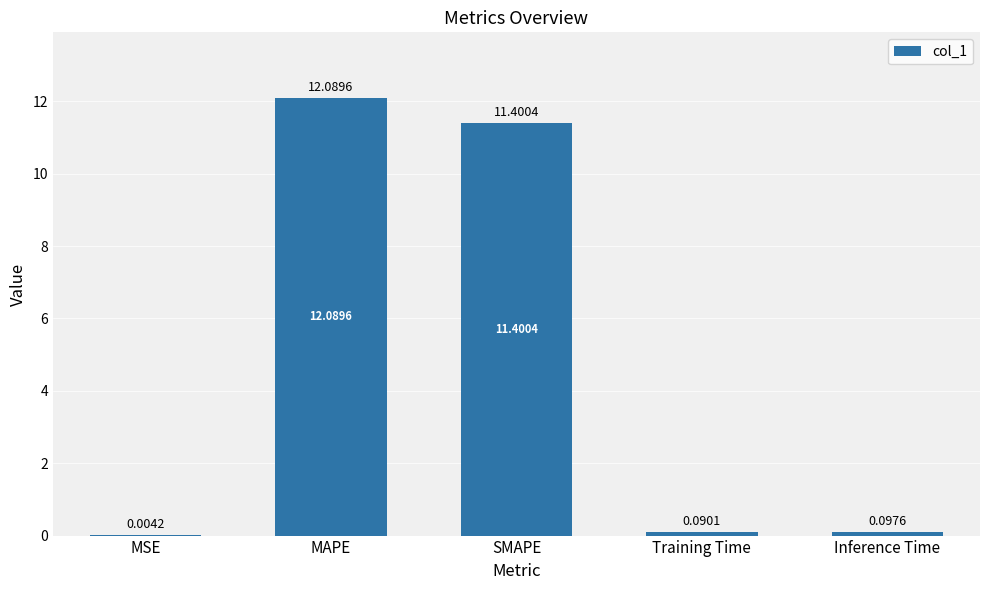

What is the change in value from MSE to MAPE?

+12.1